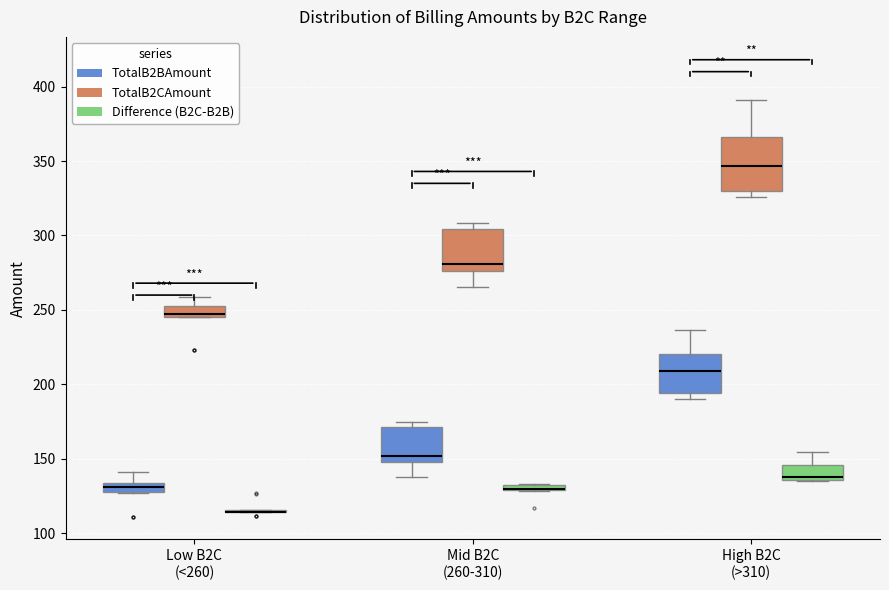

Comparing the boxes themselves (not the whiskers), which one is the tallest?

High B2C (>310) (TotalB2CAmount)